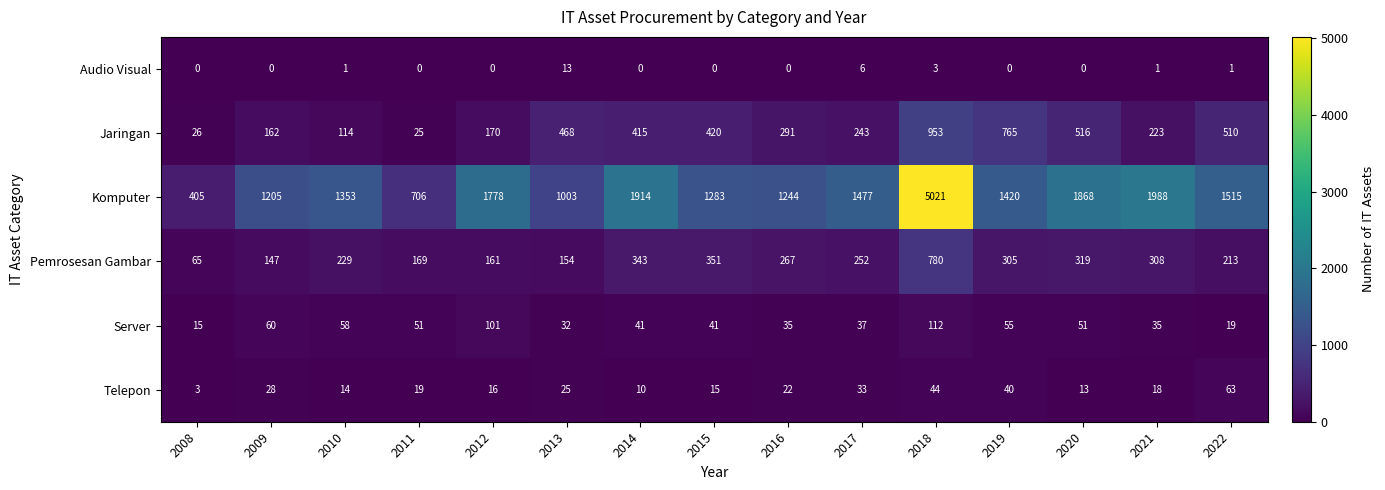

Which category has the highest value across all series?

2018